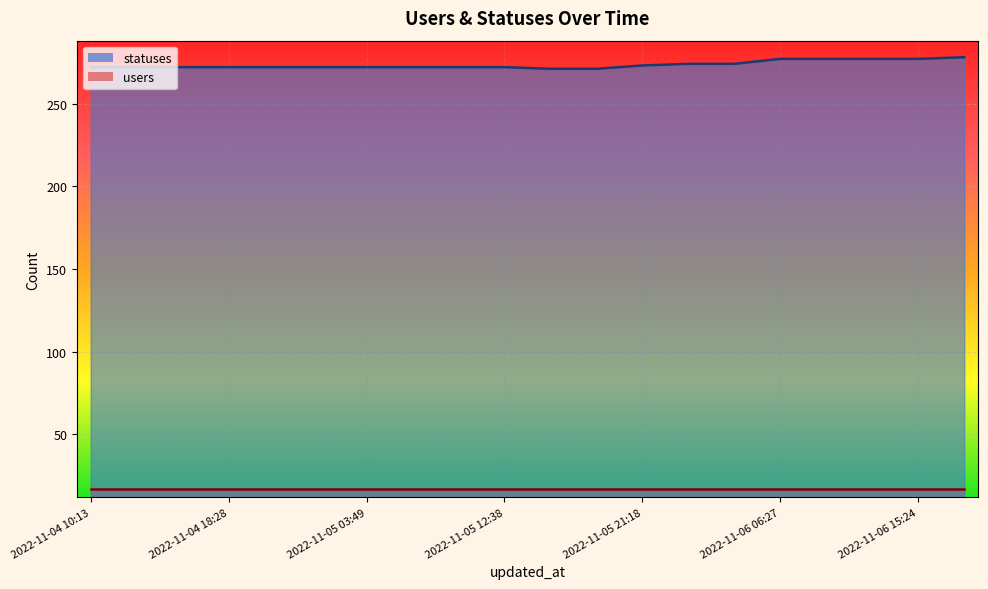

Which series has the largest total across all categories?

statuses